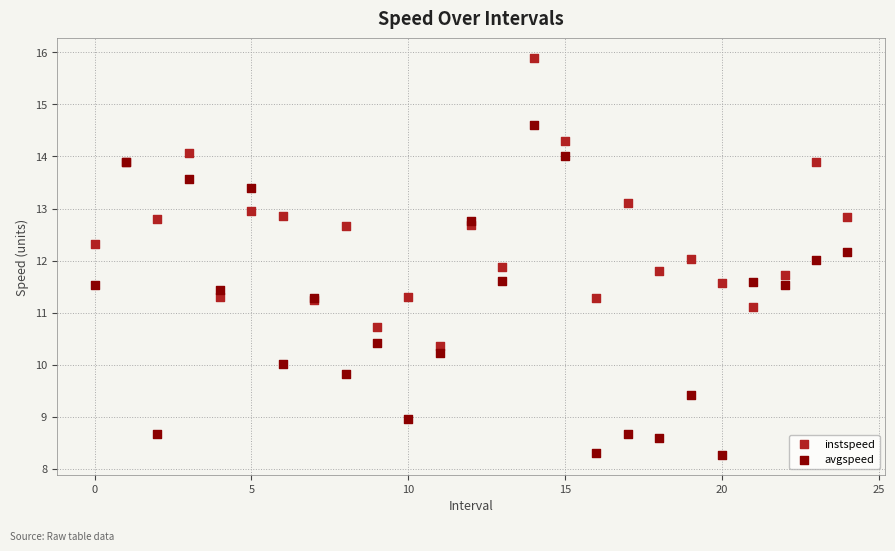

Which series contains the lowest Y value?

avgspeed